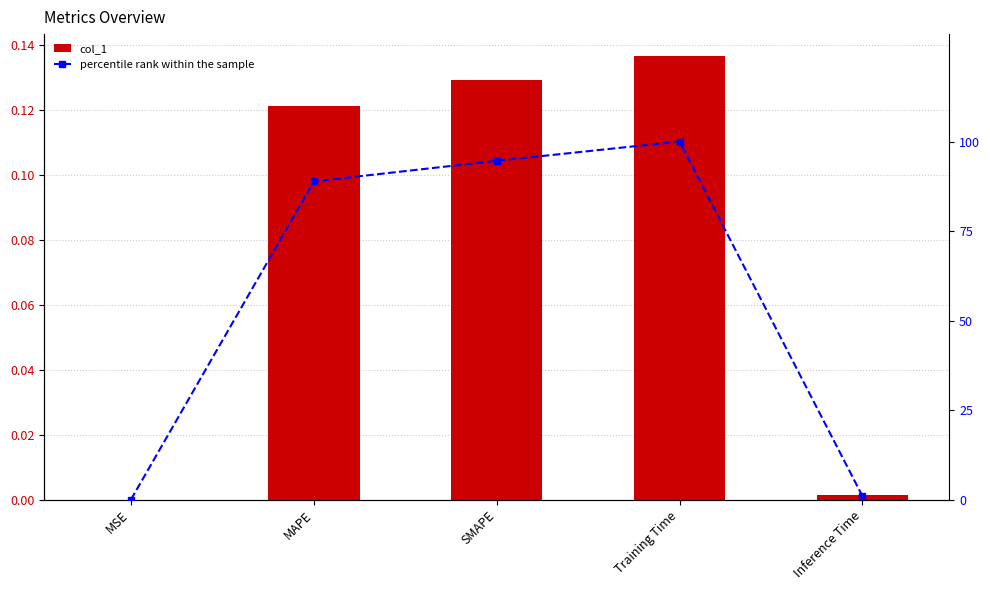

Are the bars horizontal?

No